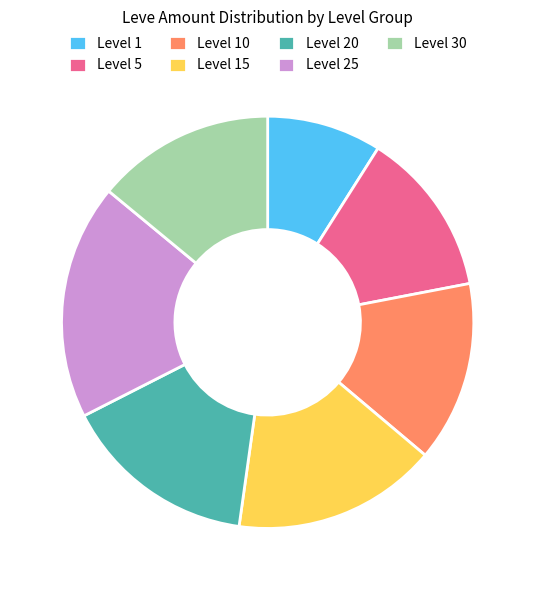

Which has a higher value, Level 30 or Level 25?

Level 25